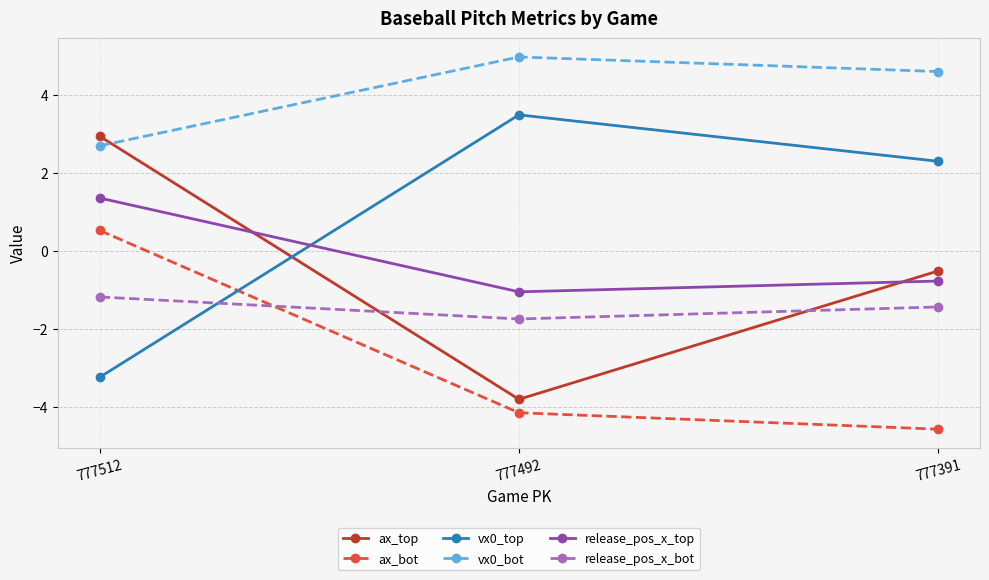

Rank the categories by release_pos_x_top value from highest to lowest.

777512, 777391, 777492